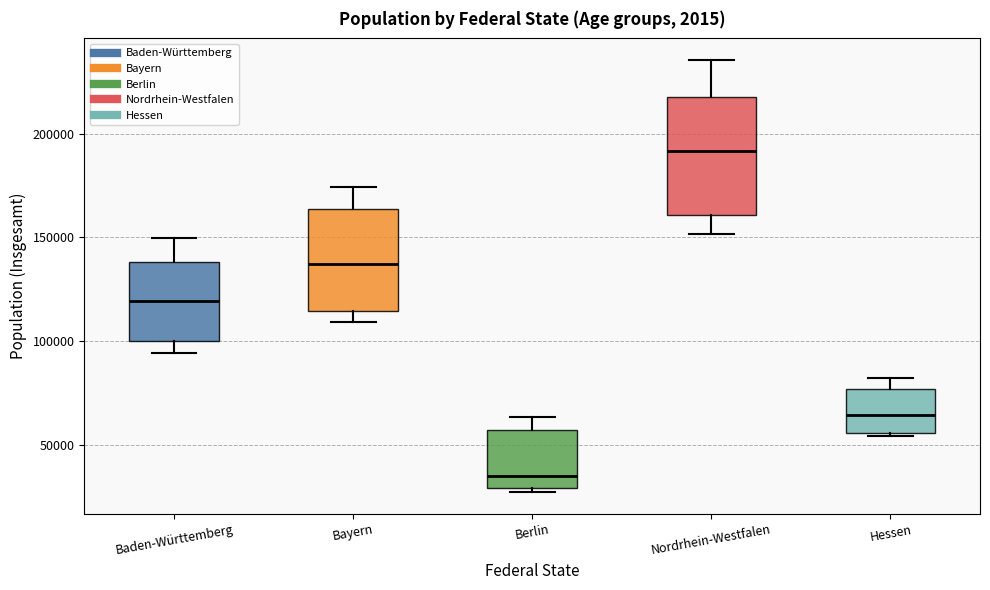

Comparing the boxes themselves (not the whiskers), which one is the tallest?

Nordrhein-Westfalen